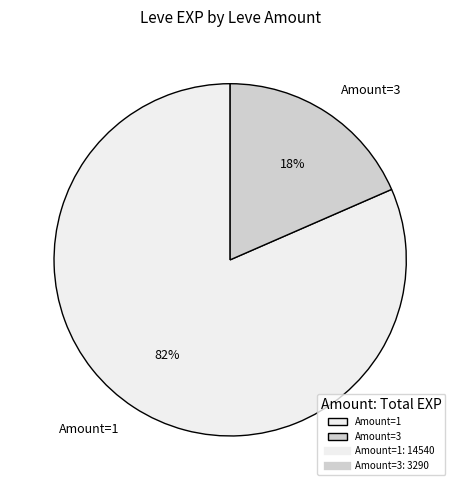

Is there a majority slice in this chart?

Yes